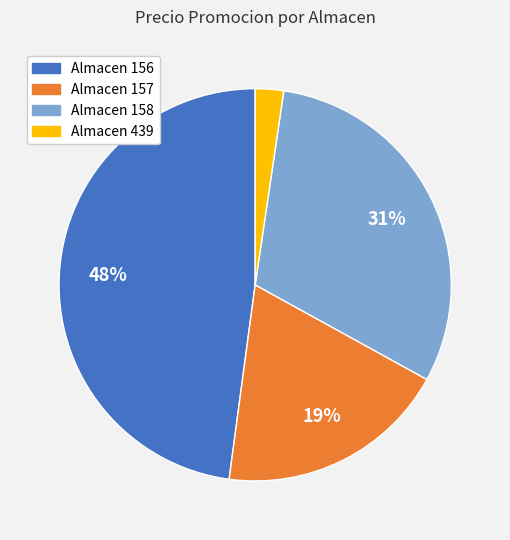

Does any single category account for the majority?

No